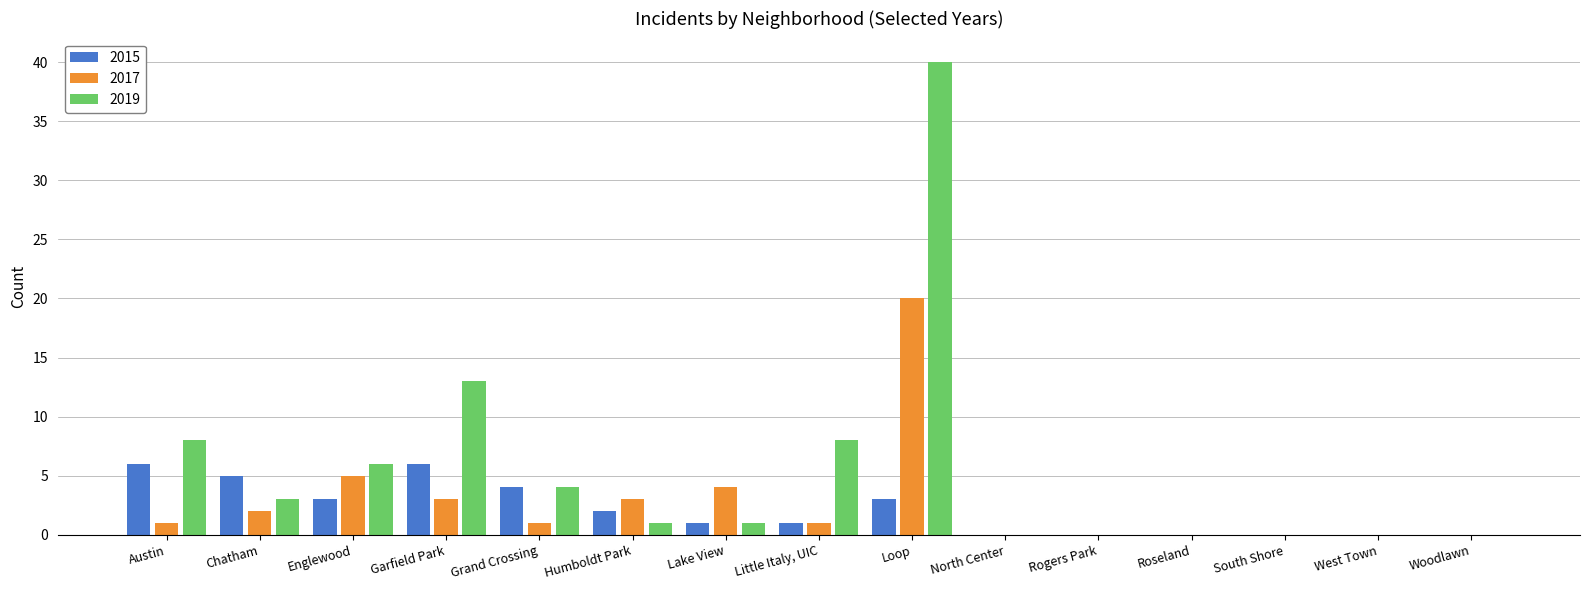

What is the maximum value for 2017?

20